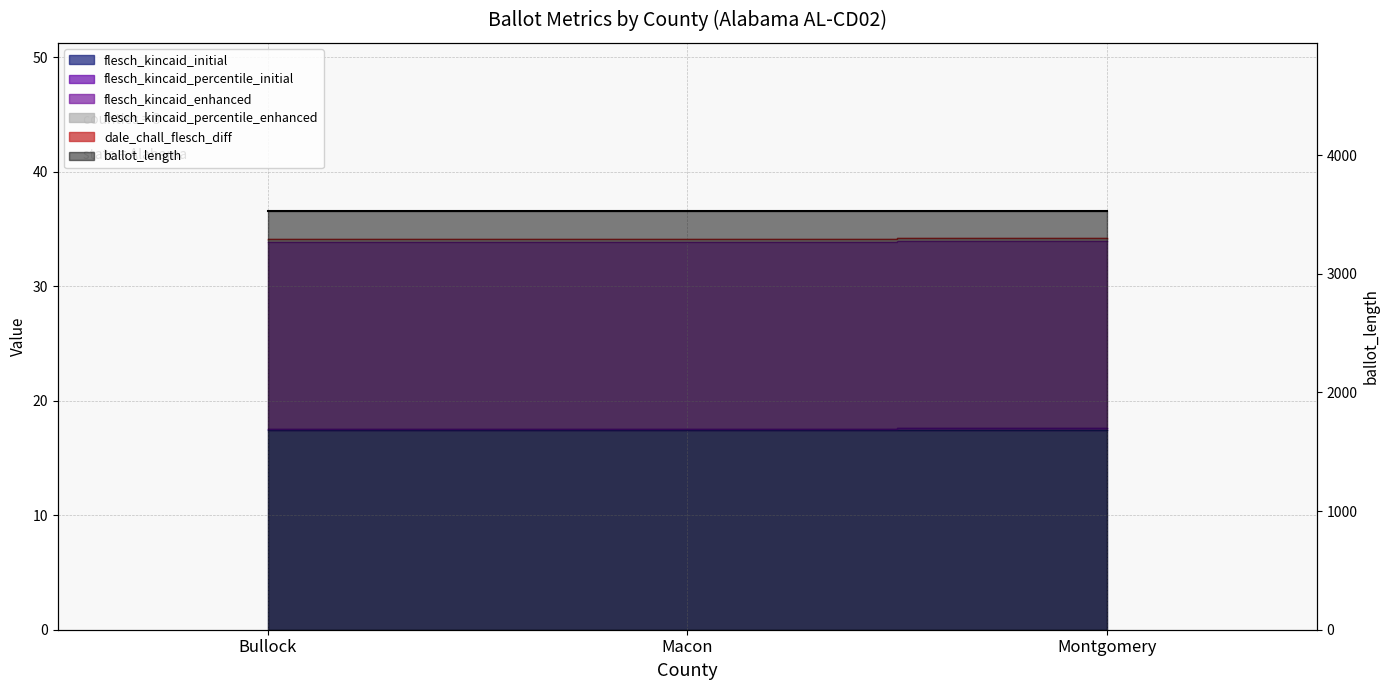

The dale_chall_flesch_diff series shows 34.1 at Macon. True or false?

True